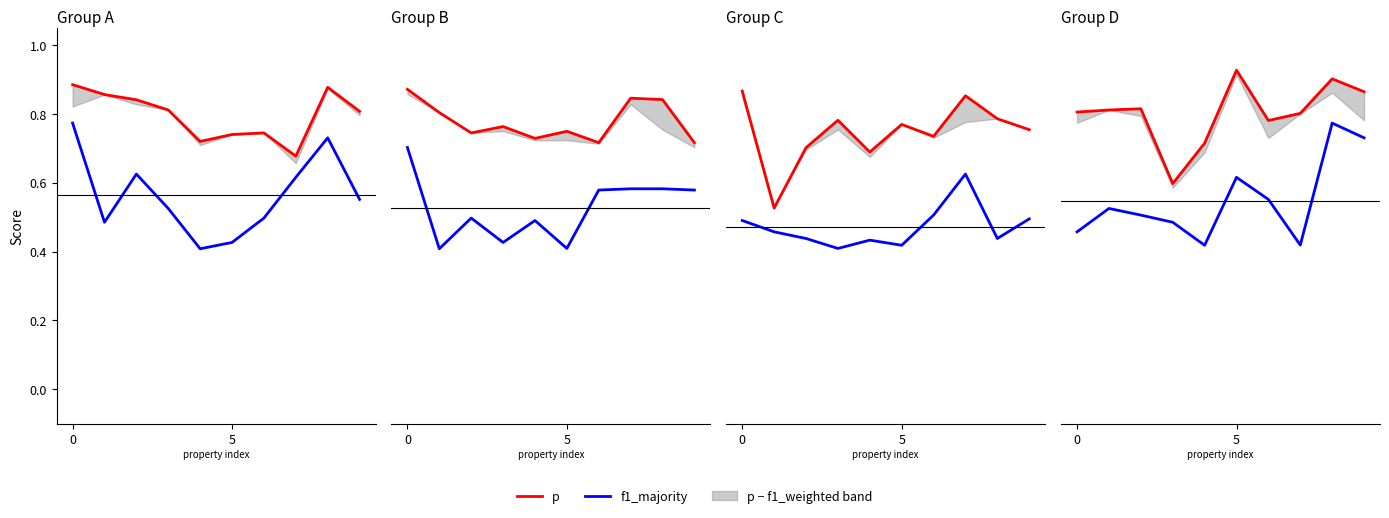

What is the difference between the highest and lowest values at 0?

0.3